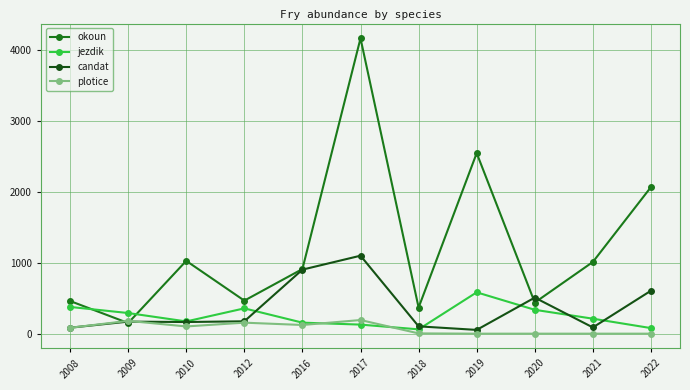

How many lines are shown in the chart?

4